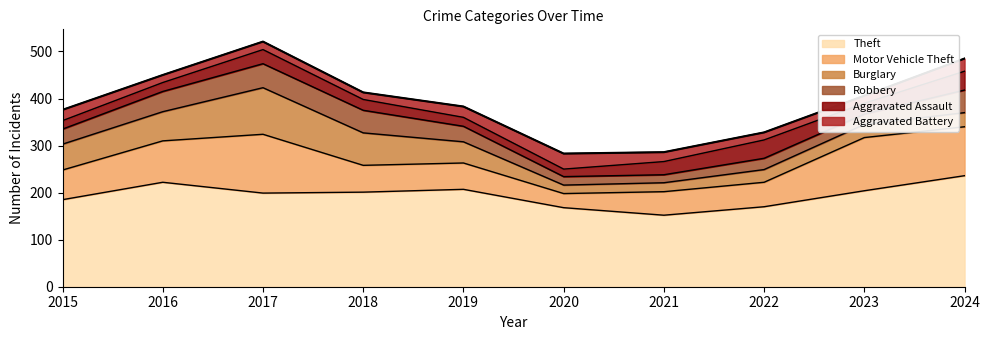

List the labels in order of value, smallest first.

2020, 2021, 2022, 2015, 2019, 2023, 2018, 2016, 2024, 2017